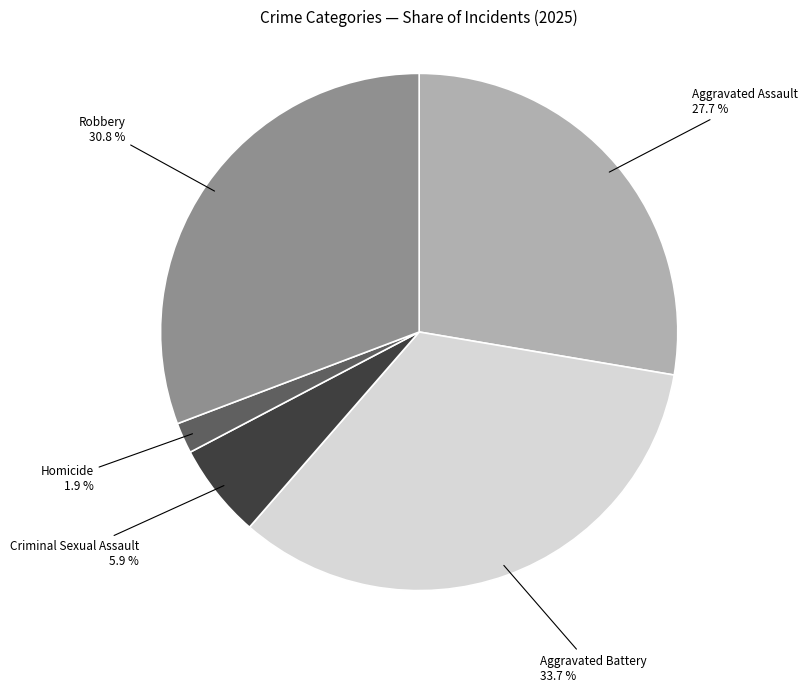

To the nearest percent, what percentage of the pie is Criminal Sexual Assault?

6%